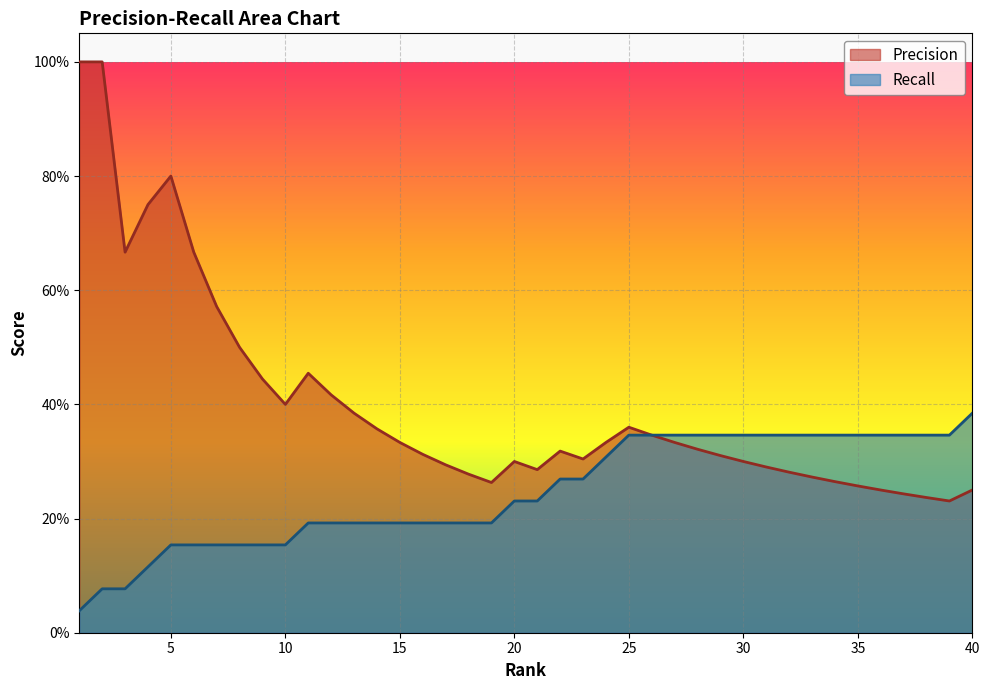

Between 7 and 25, which series saw the biggest shift?

Precision